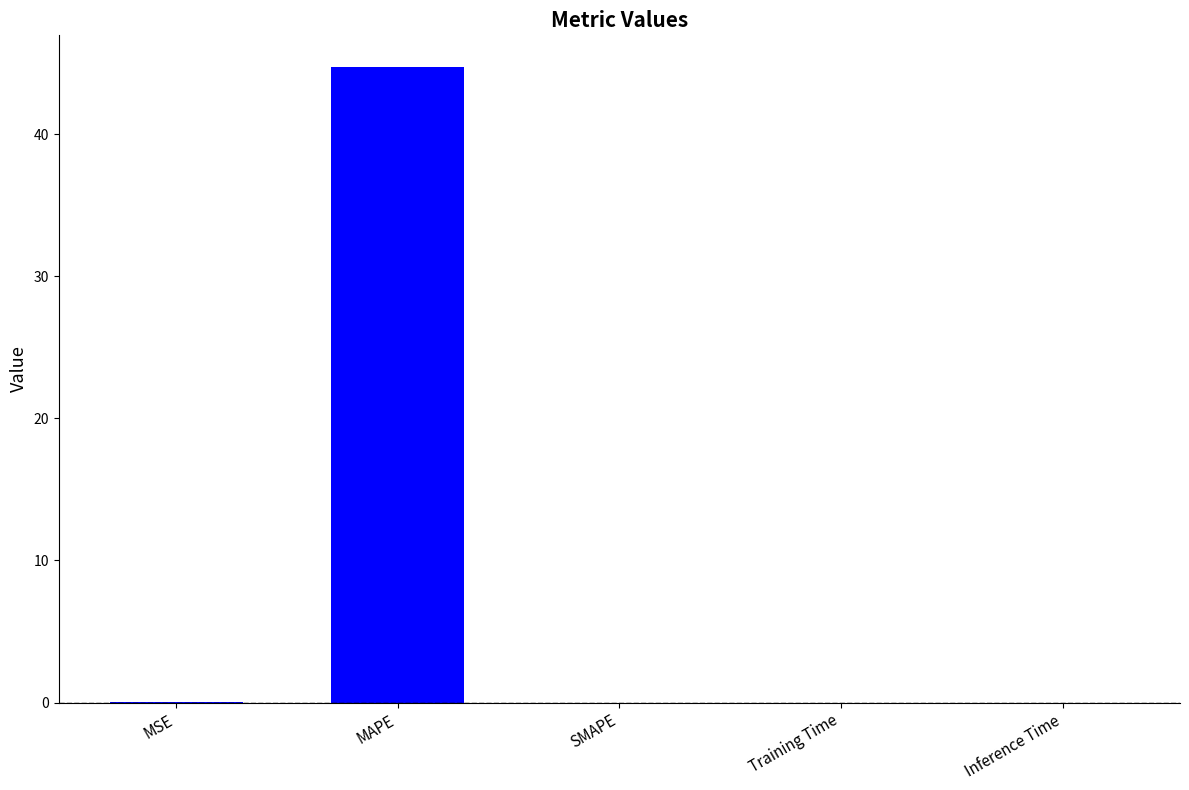

Count the number of categories in the chart.

5